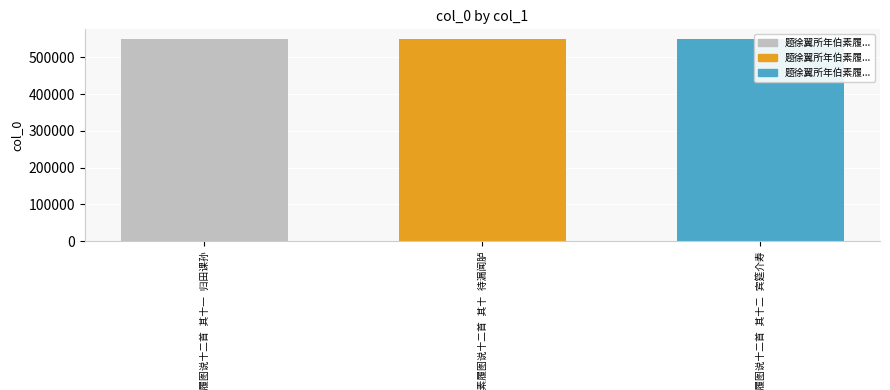

How many data points are less than 549189?

1